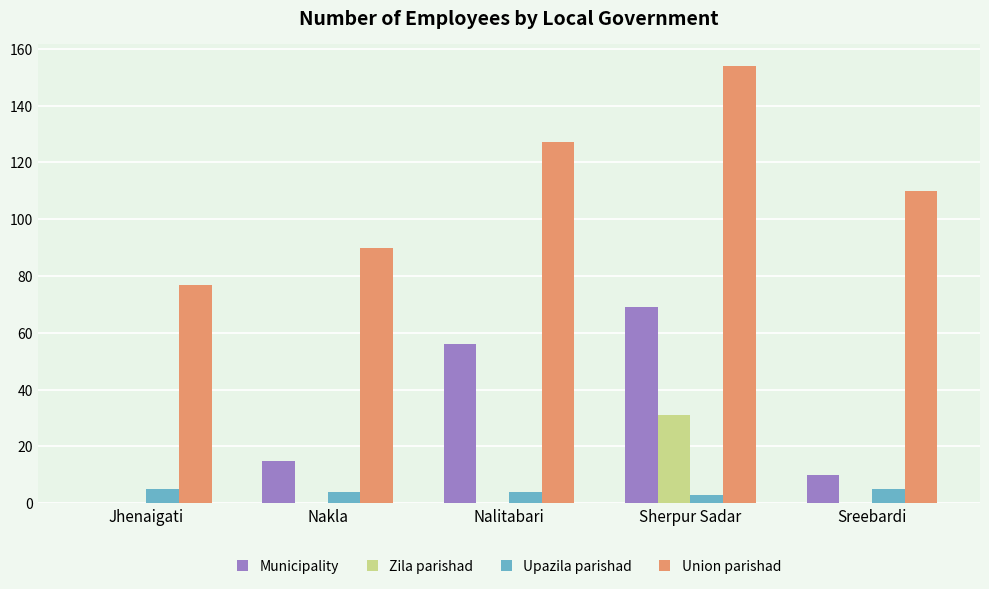

The Zila parishad series shows -20 at Sreebardi. True or false?

False